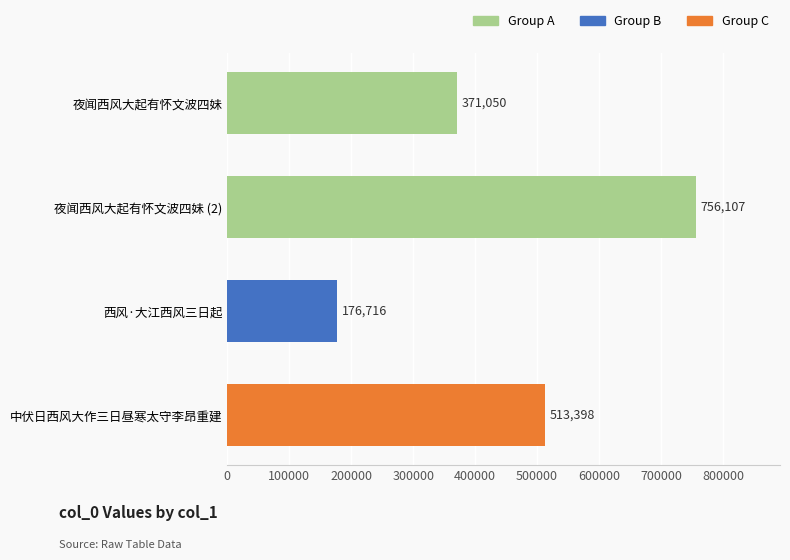

What is the sum of the values at 中伏日西风大作三日昼寒太守李昂重建 and 夜闻西风大起有怀文波四妹?

884448